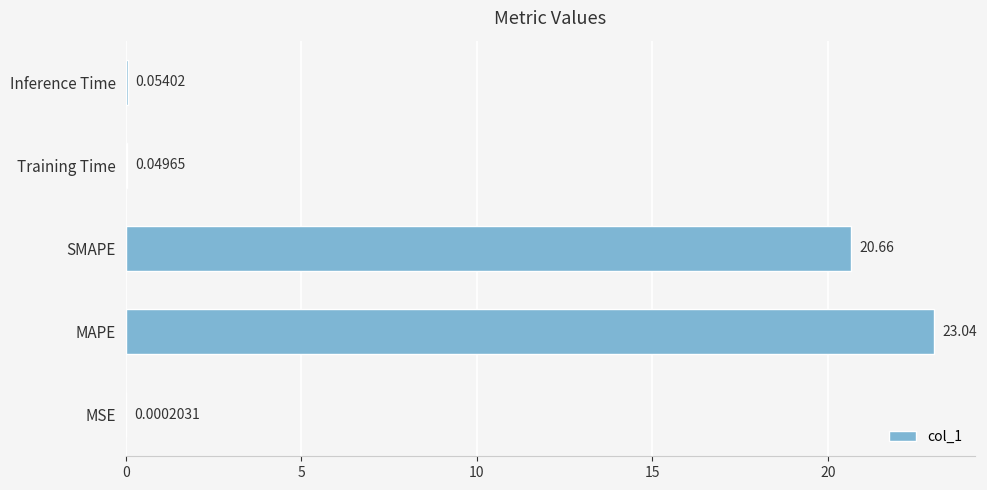

Between MAPE and MSE, which is larger?

MAPE